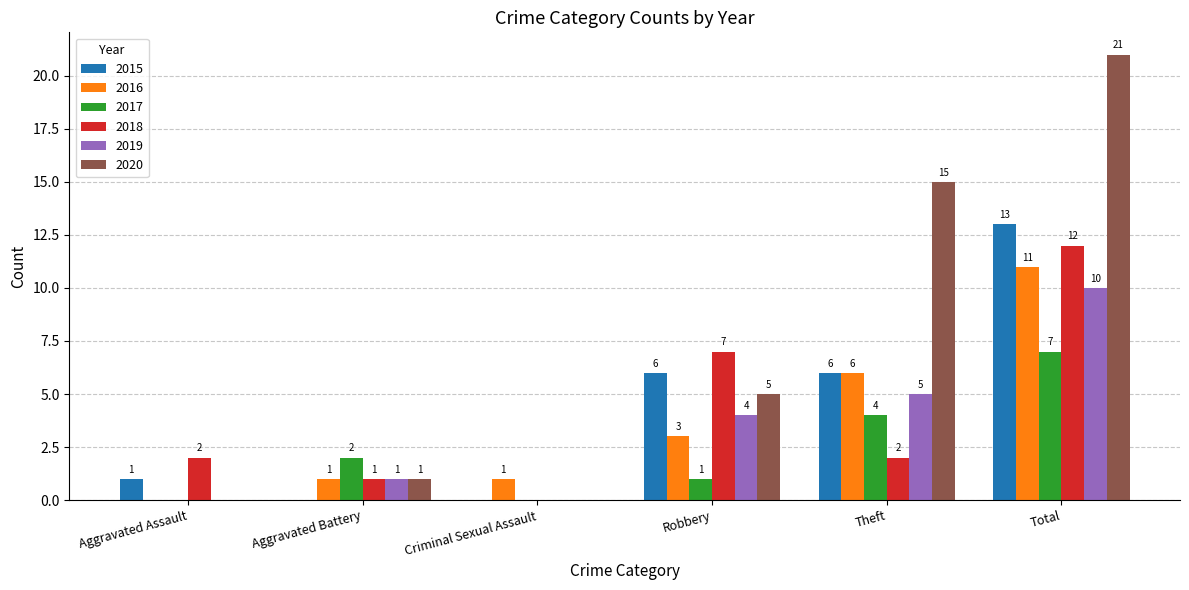

How many groups of bars are there?

6